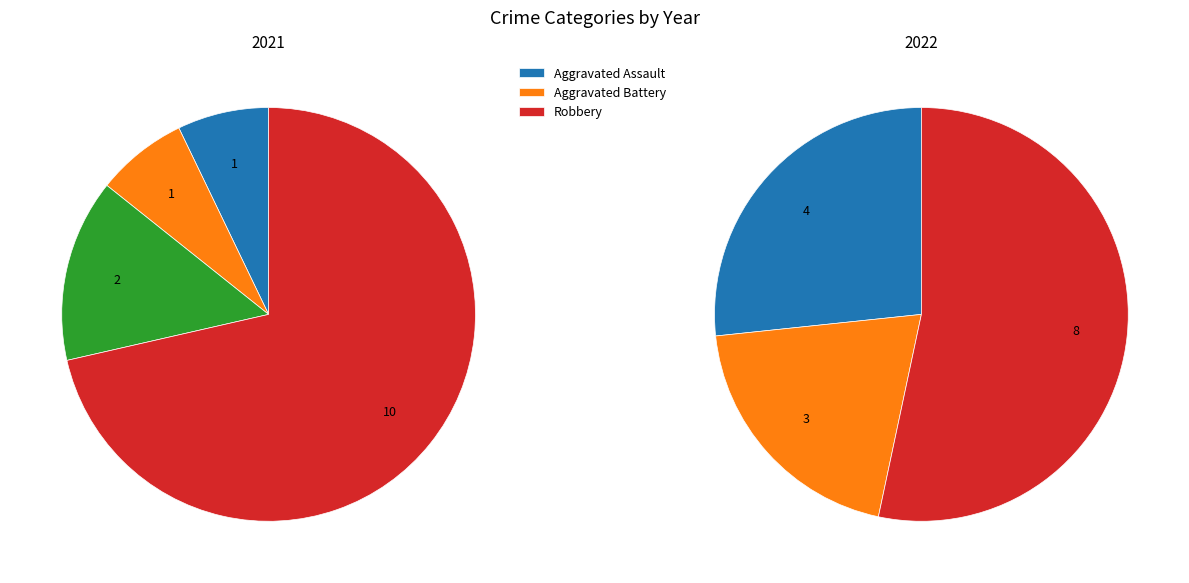

Between Robbery and Criminal Sexual Assault, which is larger?

Robbery